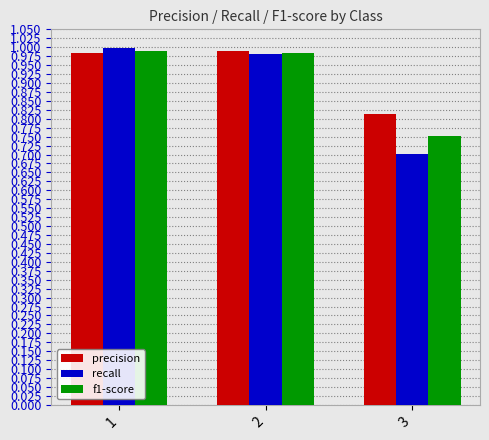

Are the bars horizontal?

No